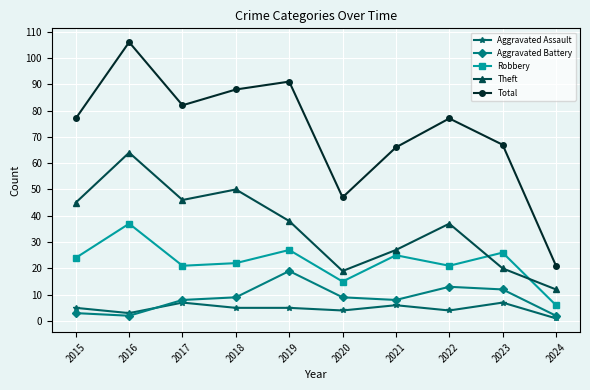

The value of Aggravated Battery at 2015 is 3. True or false?

True